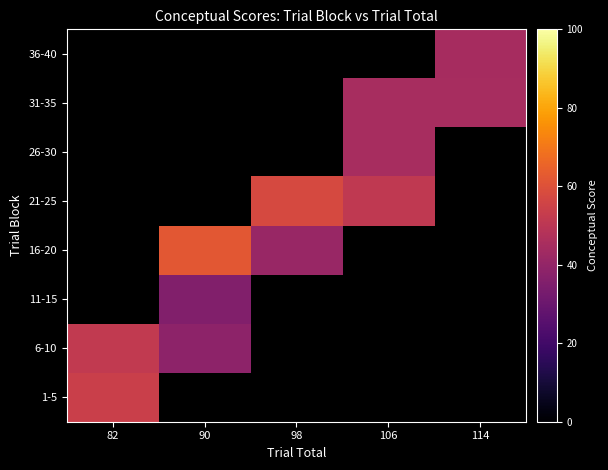

What is the maximum value shown in the chart?

61.9